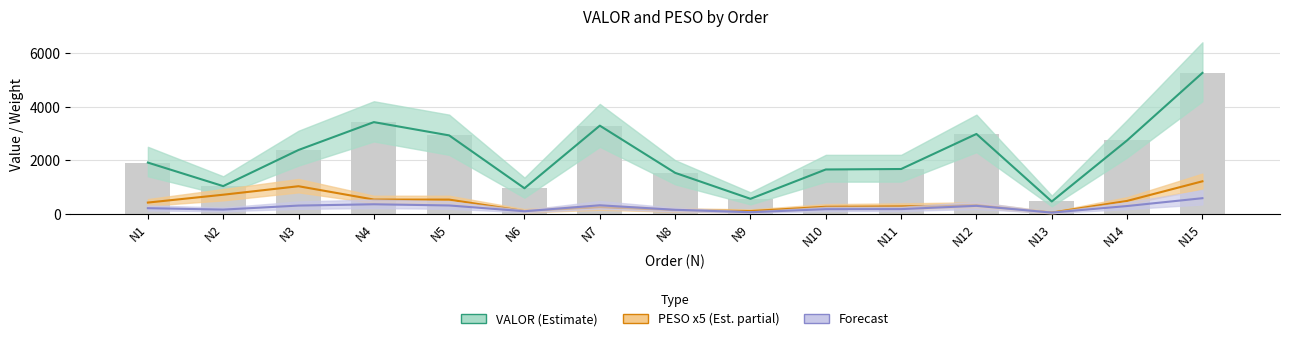

Reading left to right, what are all the values shown in this chart?

VALOR (Estimate): N1=1911.2	N2=1033.0	N3=2381.5	N4=3421.1	N5=2925.7	N6=953.0	N7=3289.3	N8=1528.6	N9=559.1	N10=1654.0	N11=1671.2	N12=2979.3	N13=460.0	N14=2738.8	N15=5257.9
PESO x5 (Est. partial): N1=419.1	N2=712.2	N3=1029.2	N4=531.5	N5=530.1	N6=102.7	N7=244.1	N8=136.5	N9=102.0	N10=261.9	N11=277.3	N12=321.2	N13=44.6	N14=480.6	N15=1212.8
Forecast: N1=209.7	N2=157.1	N3=307.0	N4=355.7	N5=311.0	N6=95.0	N7=318.0	N8=149.9	N9=59.5	N10=172.4	N11=175.4	N12=297.1	N13=45.4	N14=289.7	N15=582.4